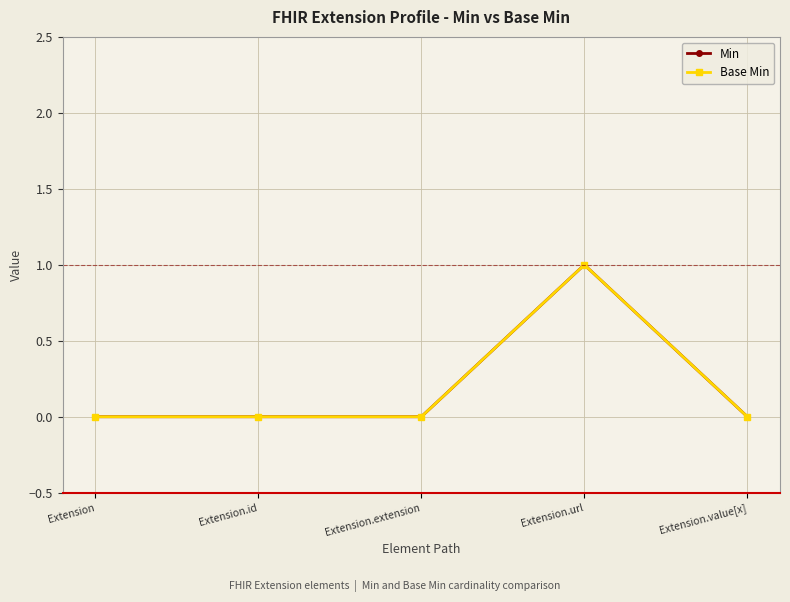

What is the label of the 3rd point from the left?

Extension.extension